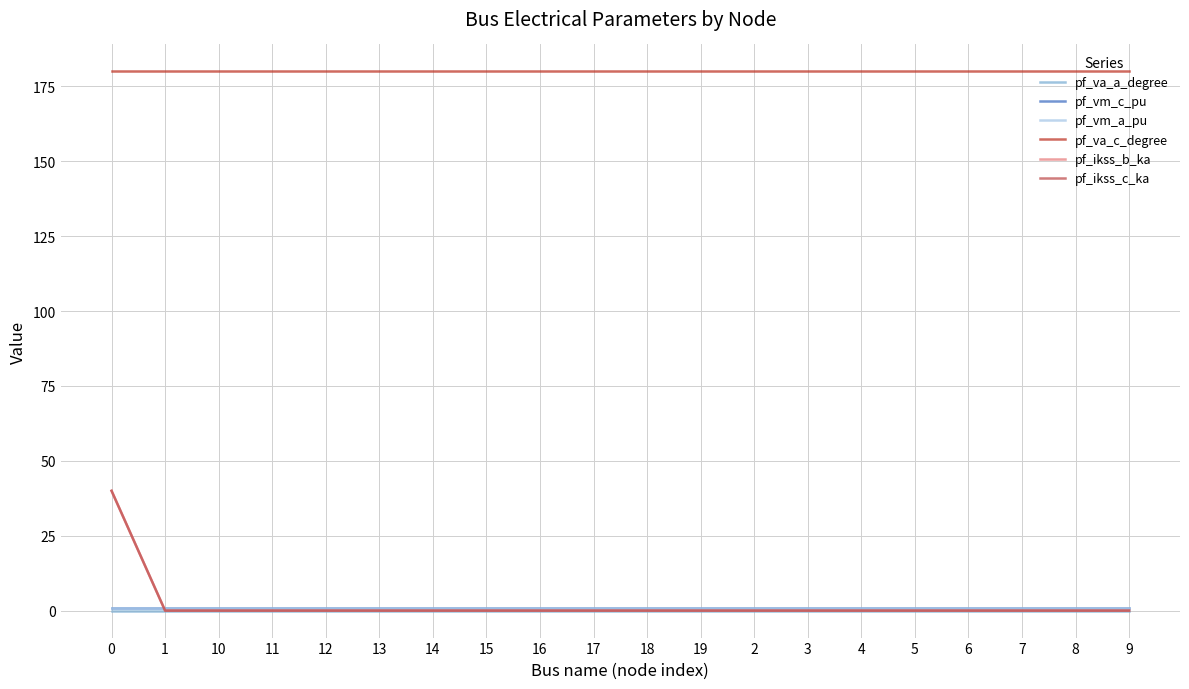

Is it true that pf_ikss_b_ka equals -15.6 at 9?

False